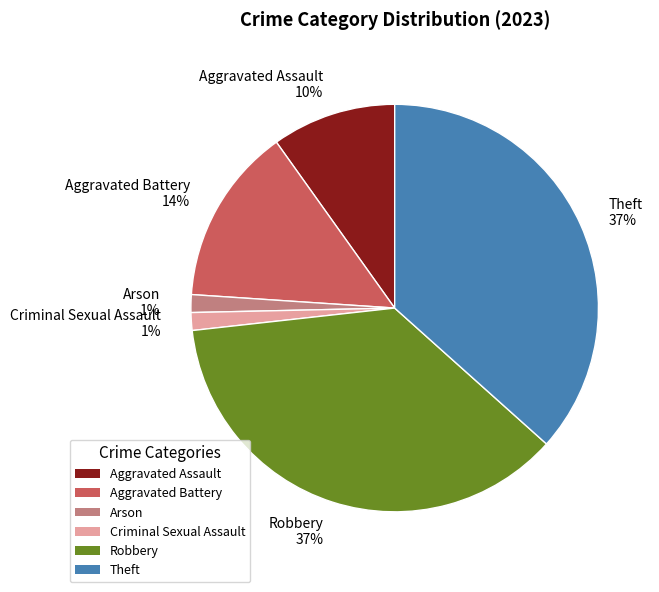

The Robbery slice represents 43% of the pie. True or false?

False